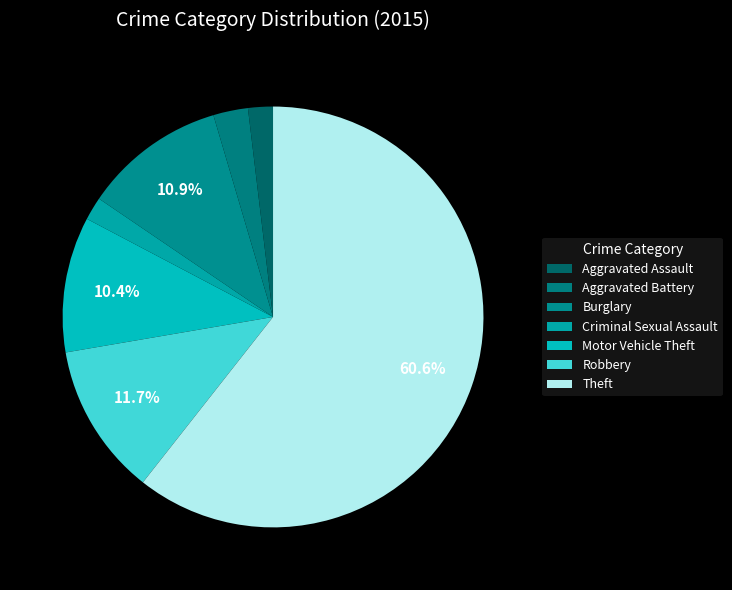

How many segments does this pie chart have?

7